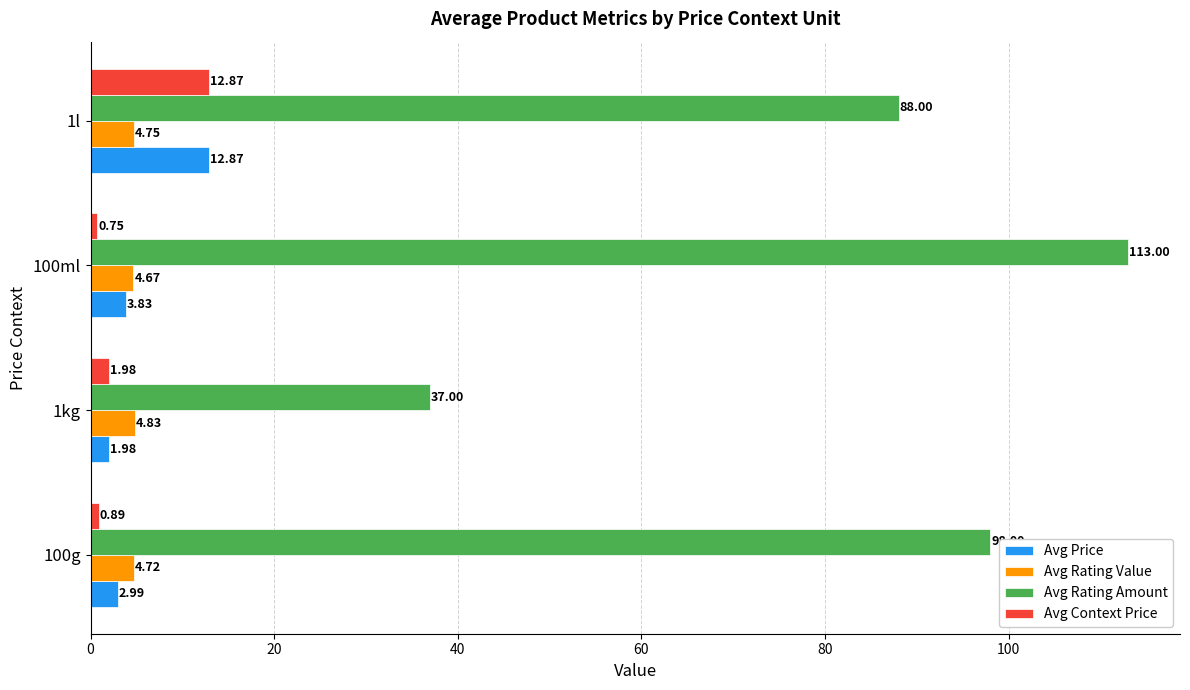

At which category is the sum across all series the highest?

100ml